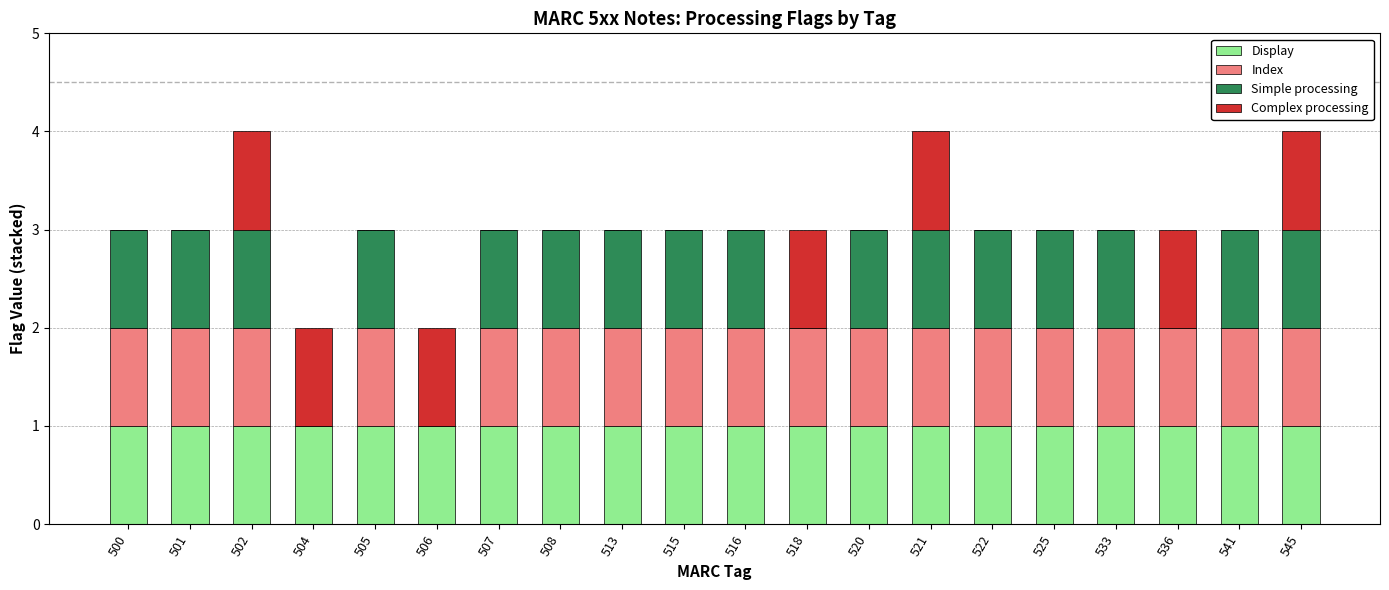

Are the bars horizontal?

No